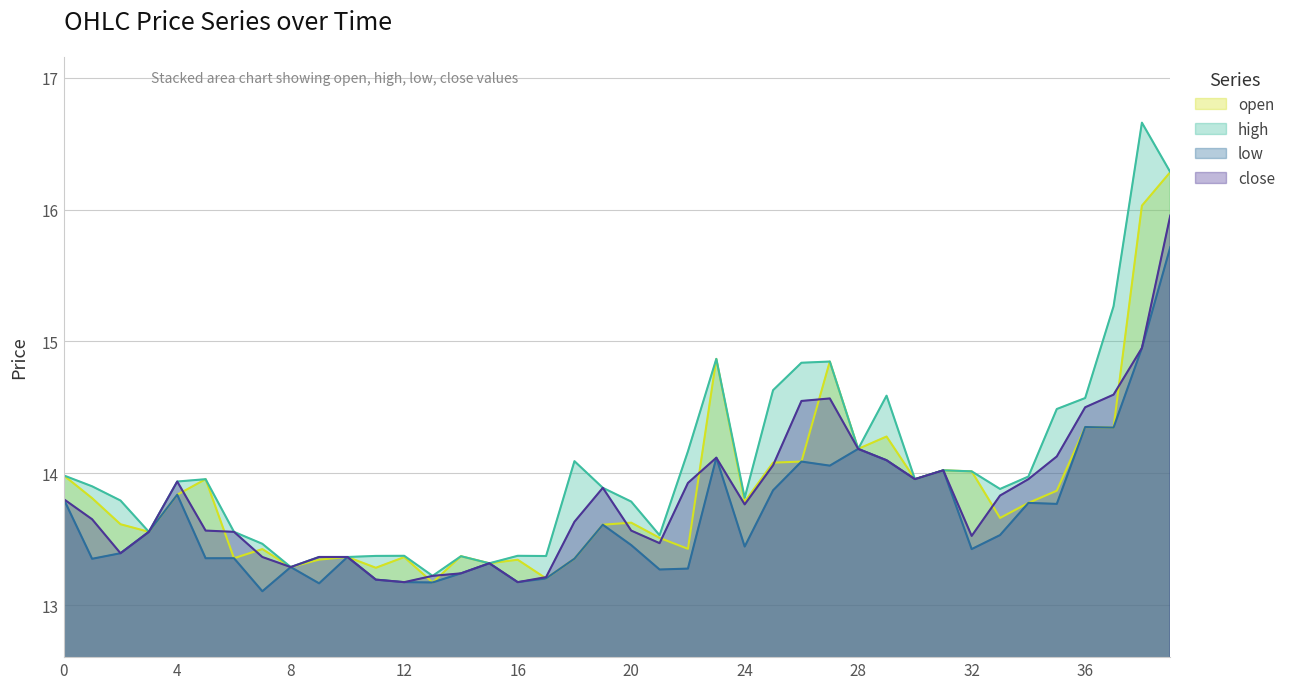

Read the open value at 24.

13.8